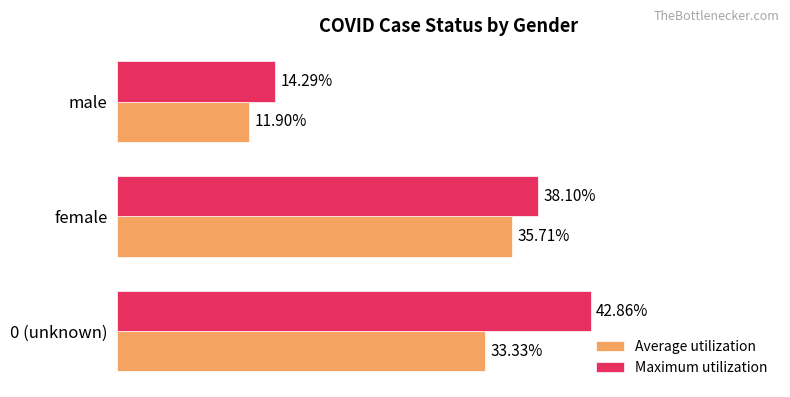

At which category is the sum across all series the highest?

0 (unknown)